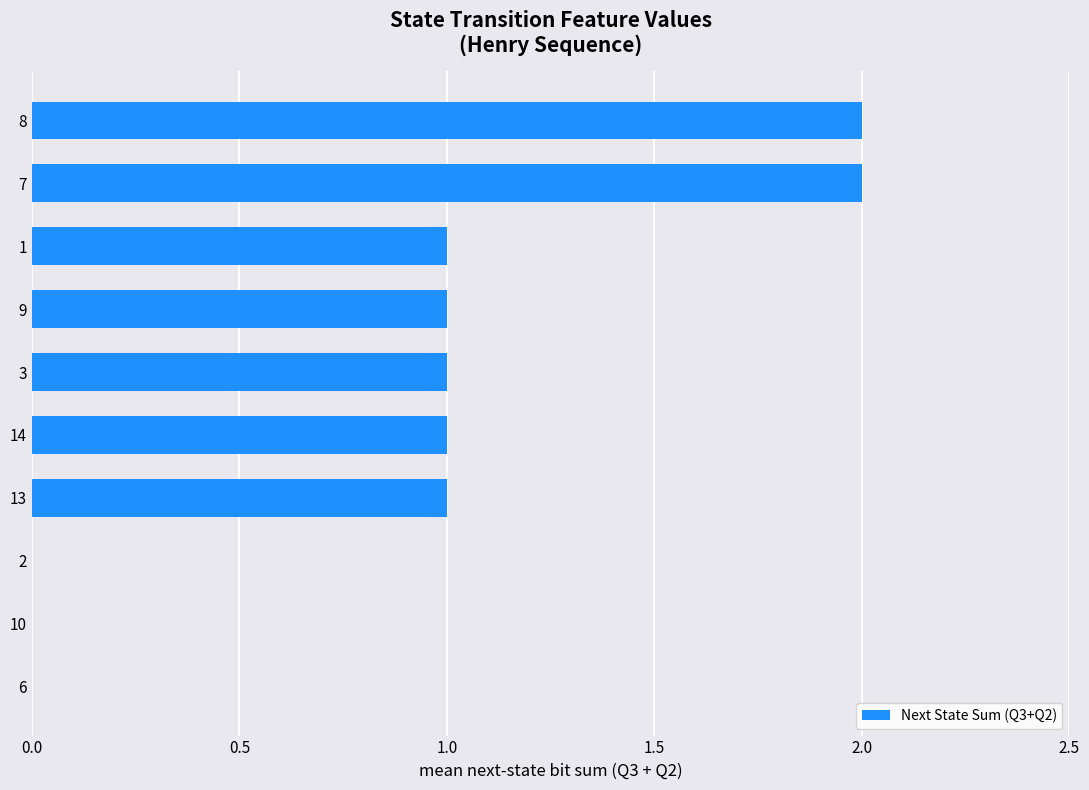

Count the number of categories in the chart.

10